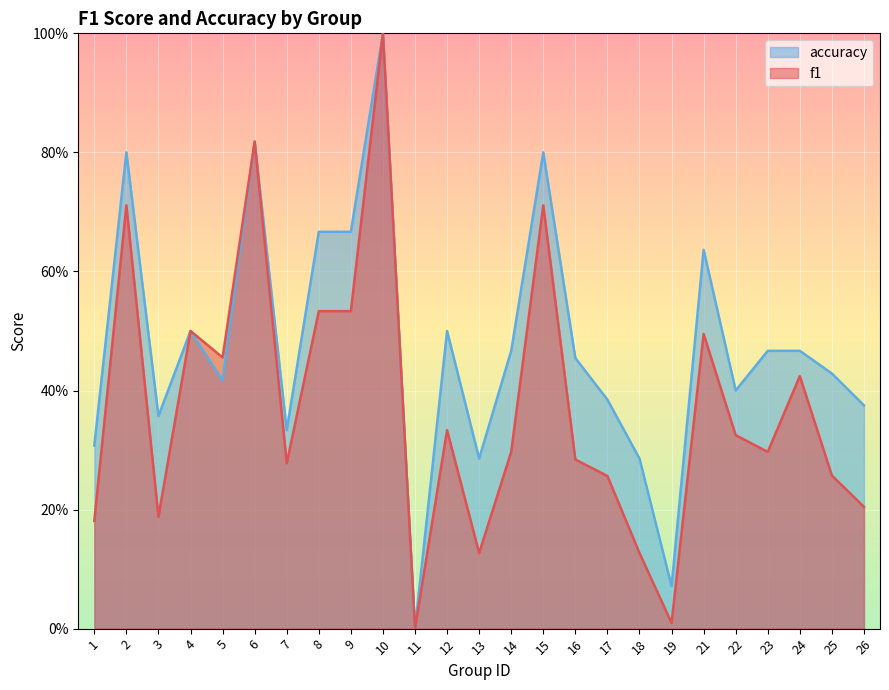

Is it true that f1 equals 0.1 at 18?

True